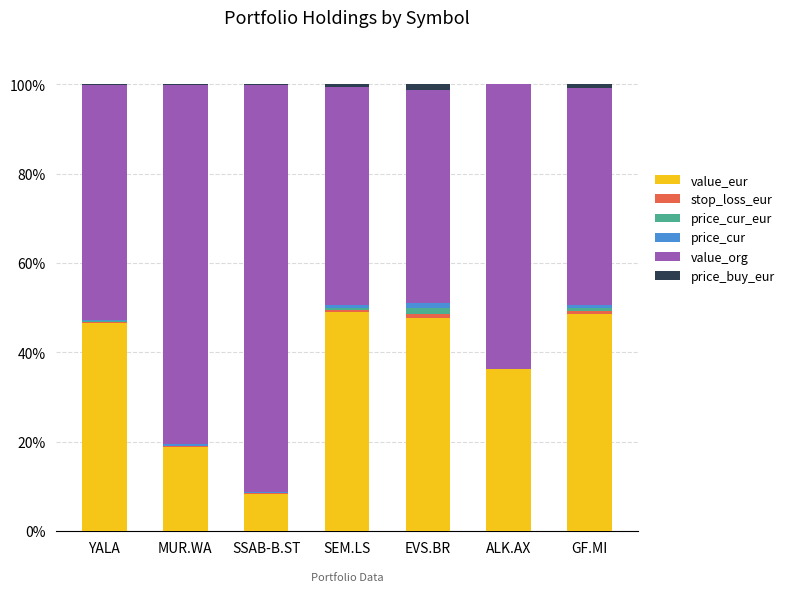

Are the bars horizontal?

No